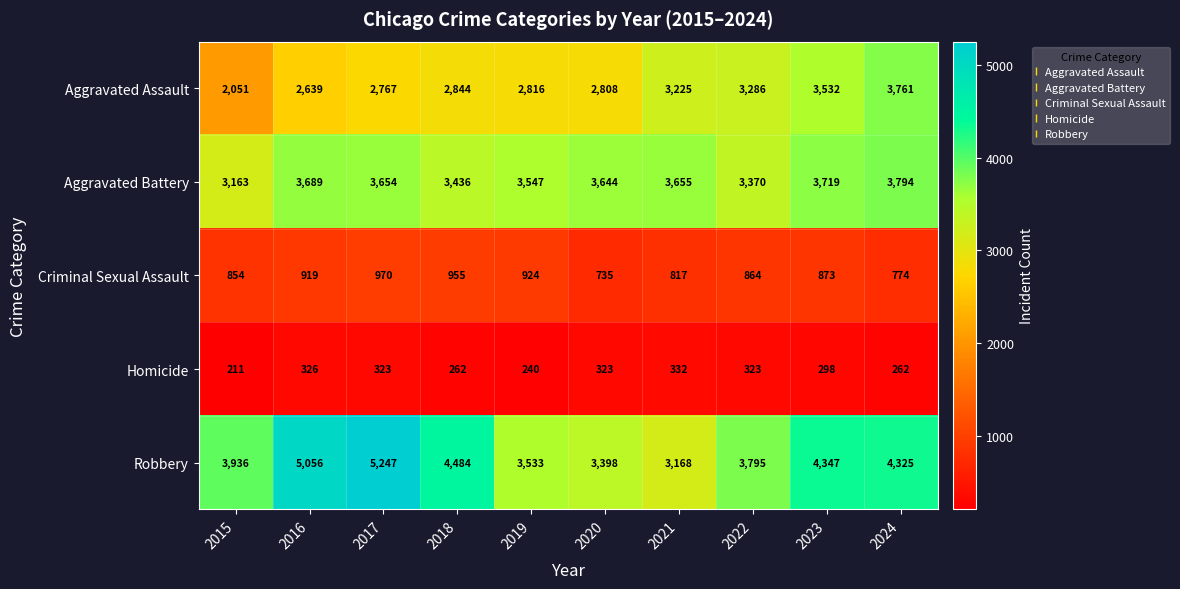

What is the difference between the maximum and minimum values in the Homicide series?

121